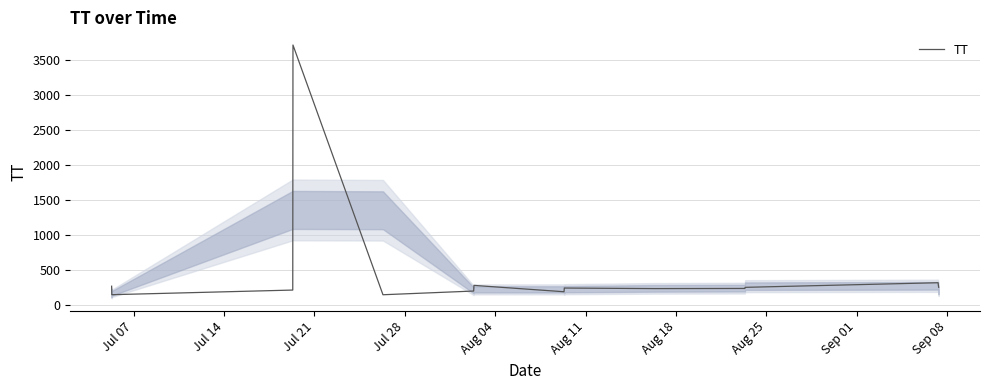

What is the difference between the maximum and minimum values?

3575